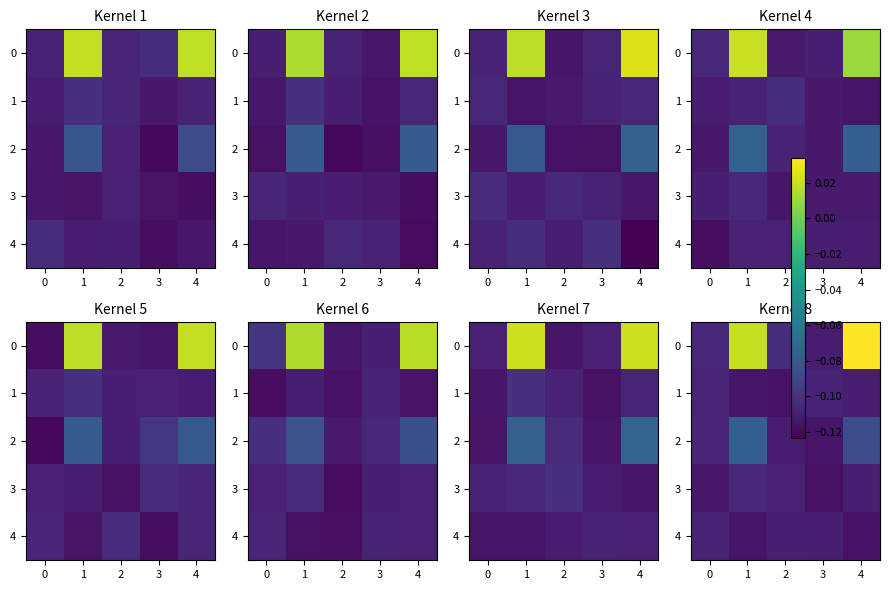

What is the difference between the 0 values at 1 and 2?

0.1